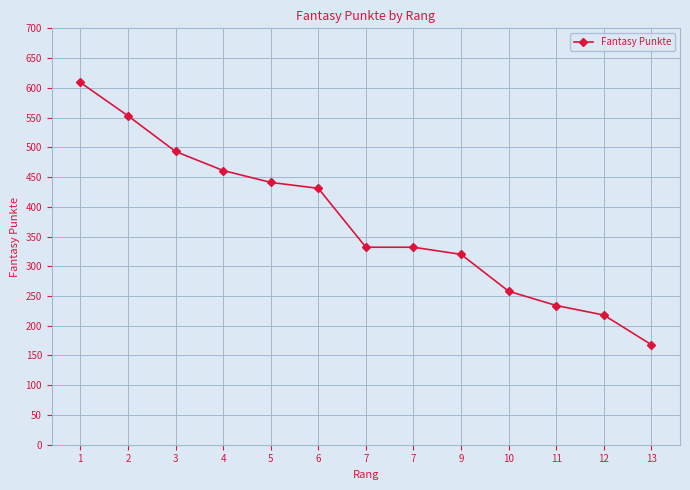

The chart shows a value of 332 at 7. True or false?

True